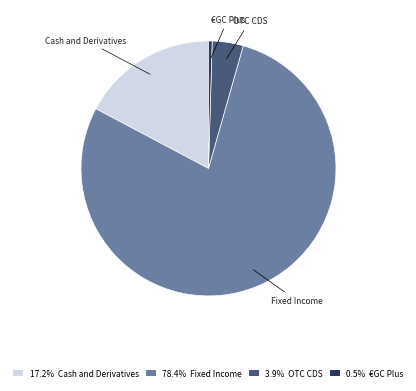

How many slices are in this pie chart?

4